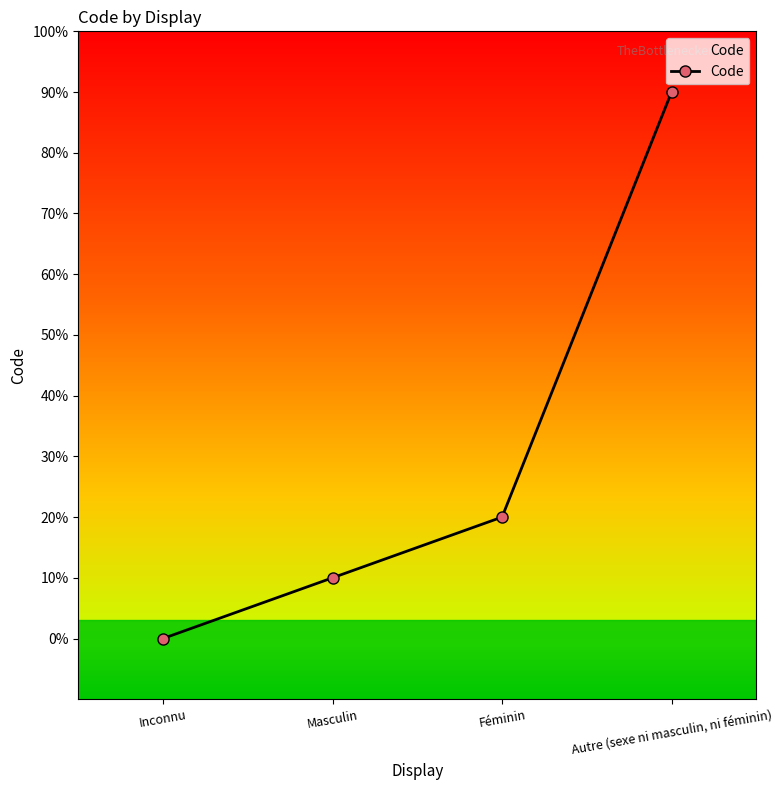

At which label is the value closest to 4?

Féminin